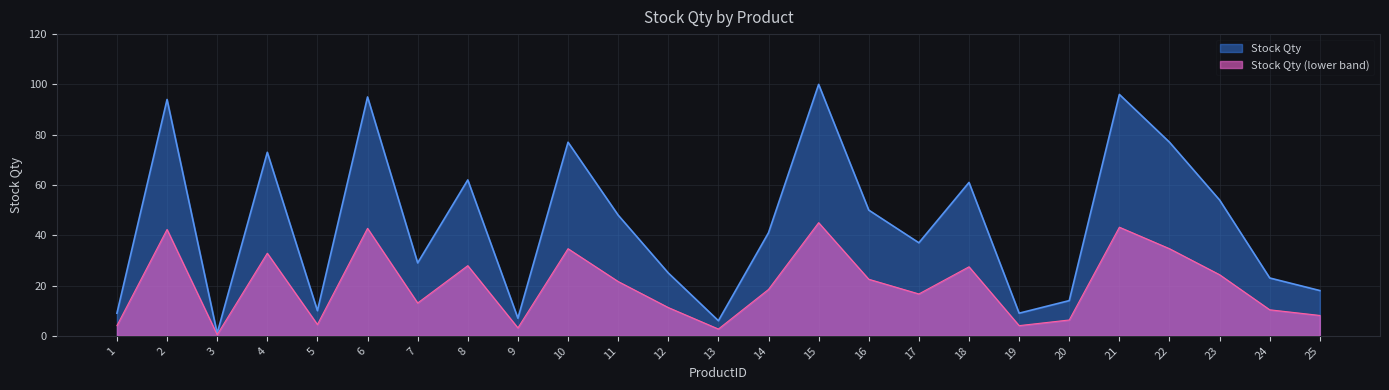

What is the average value?

45